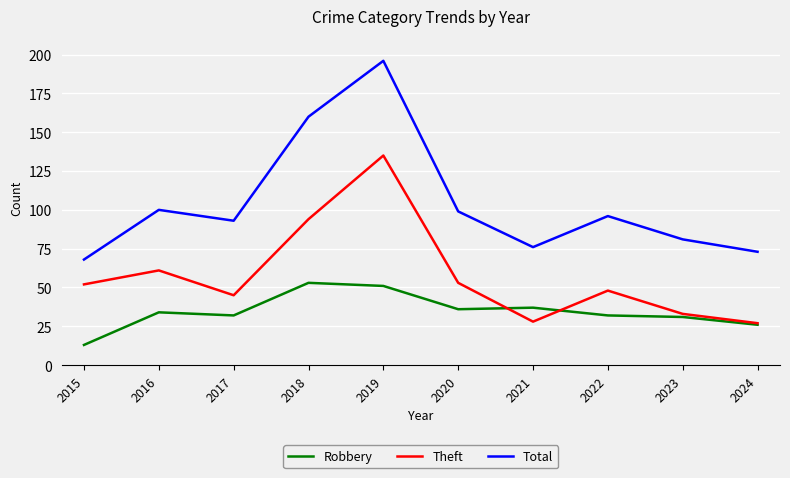

Which series has the largest total across all categories?

Total